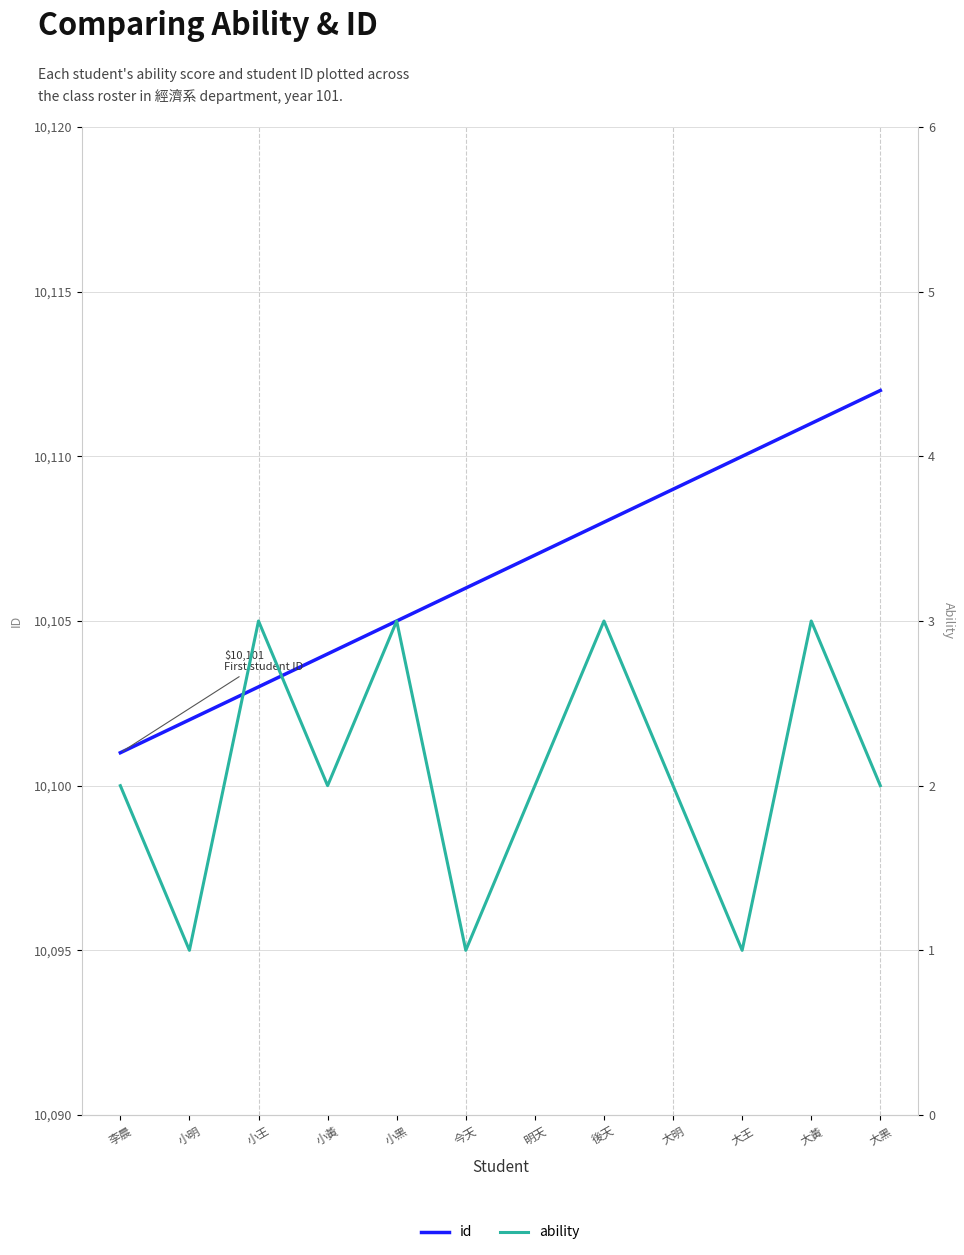

True or false: id and ability intersect in this chart.

False